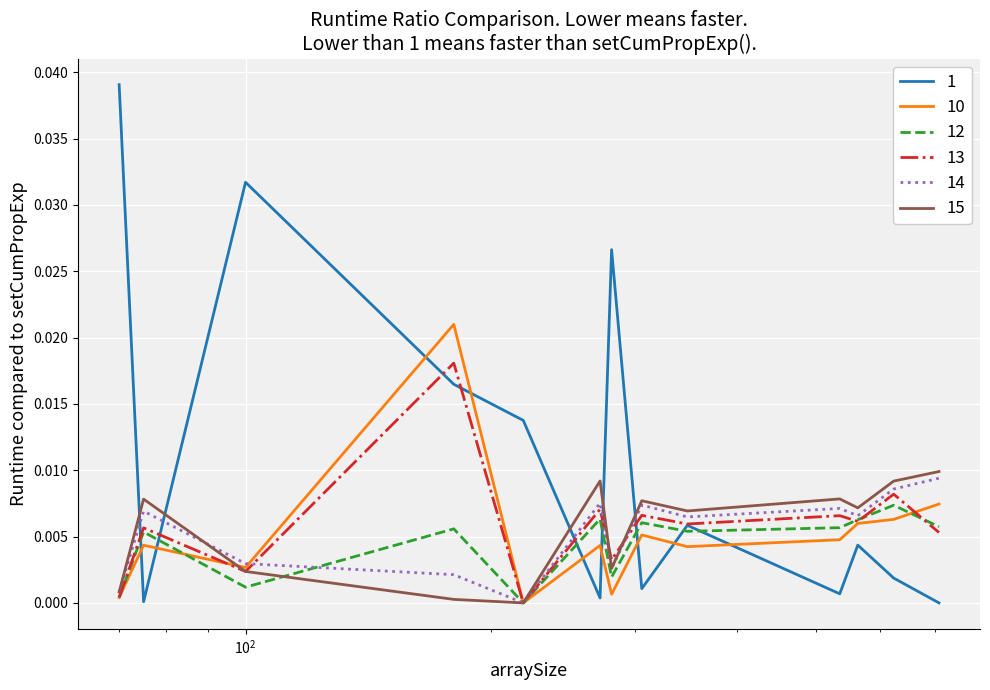

Where is 12 nearest to the value 0?

219